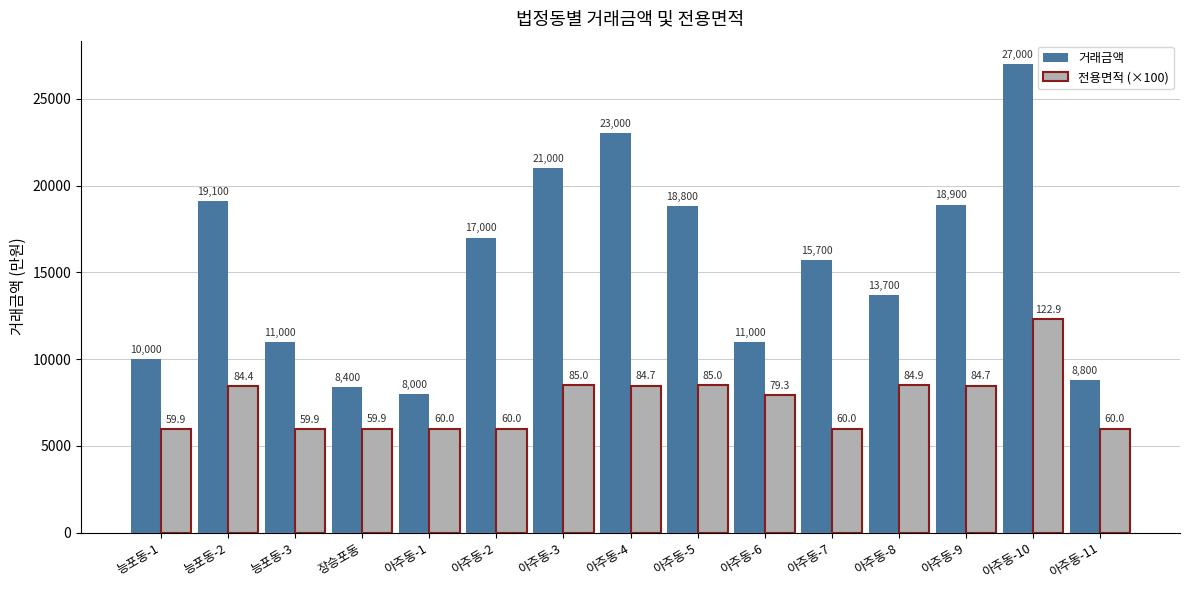

Rank the series by their maximum value, from highest to lowest.

거래금액, 전용면적 (×100)